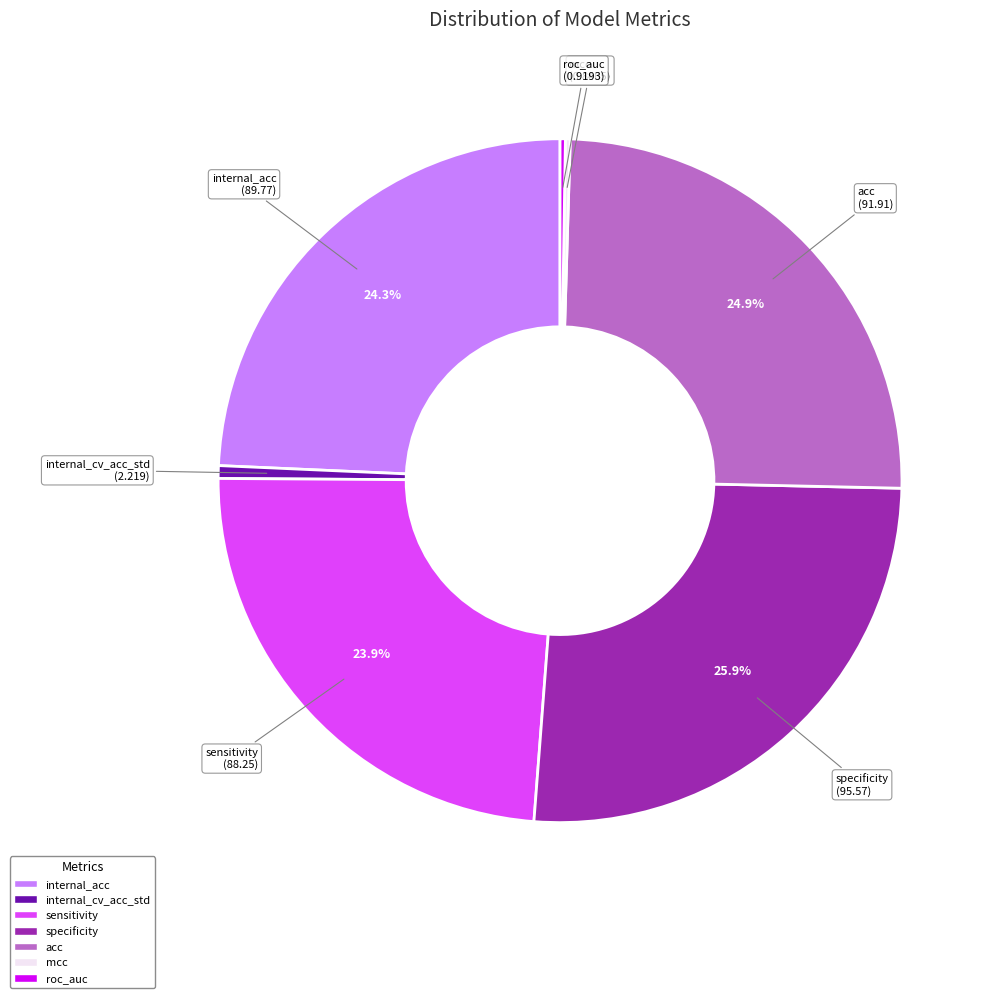

Which category has the biggest portion of the pie?

specificity